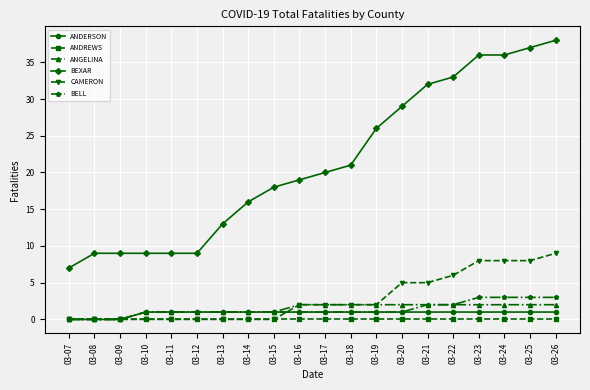

What is the total value across all series at 03-16?

25